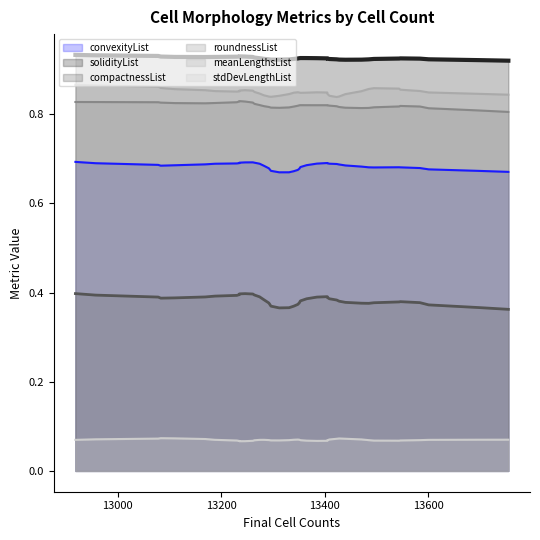

What is the sum of the meanLengthsList values at 6 and 33?

1.7